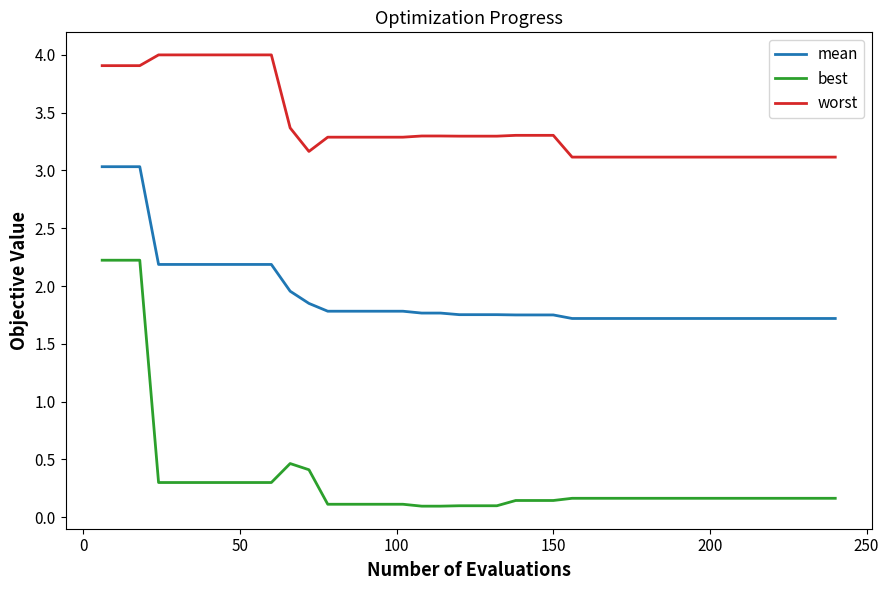

What is the highest value of the best series?

2.2